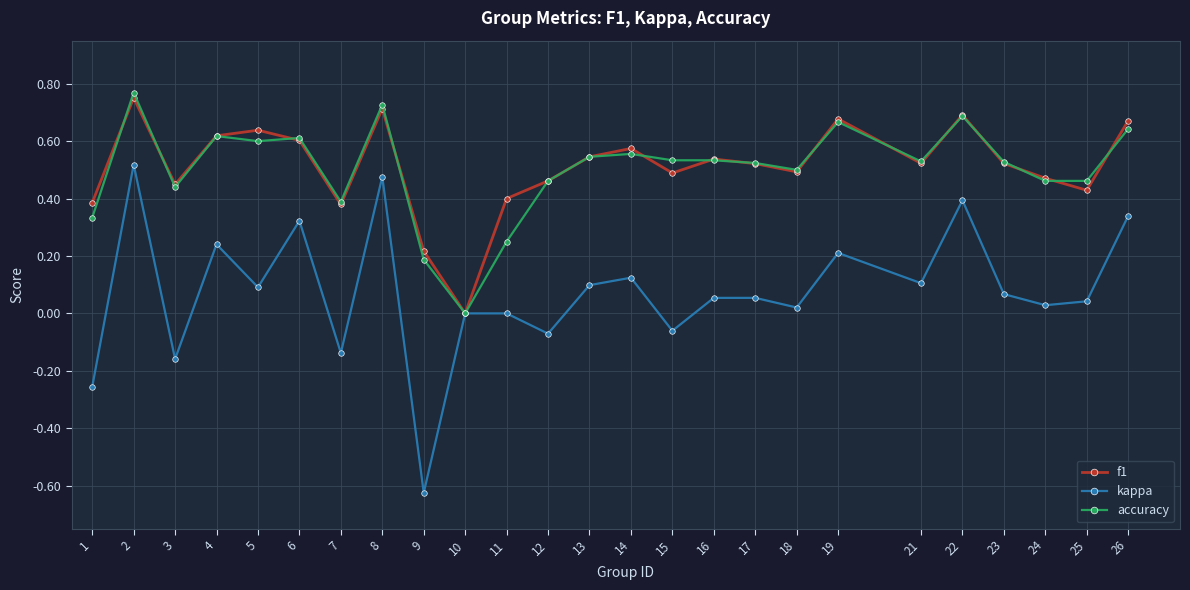

Where is the first local maximum for accuracy?

2